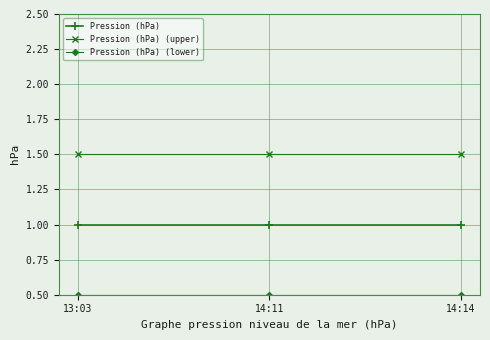

What is the spread (max minus min) of values at 13:03?

1.0